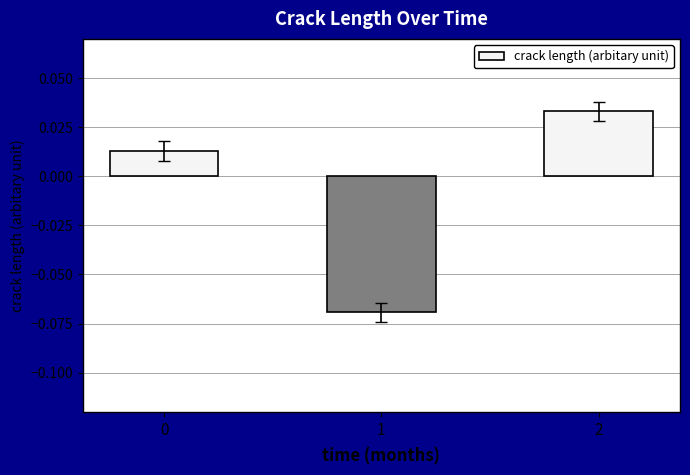

True or false: the data shows -0.0 at 1.

False